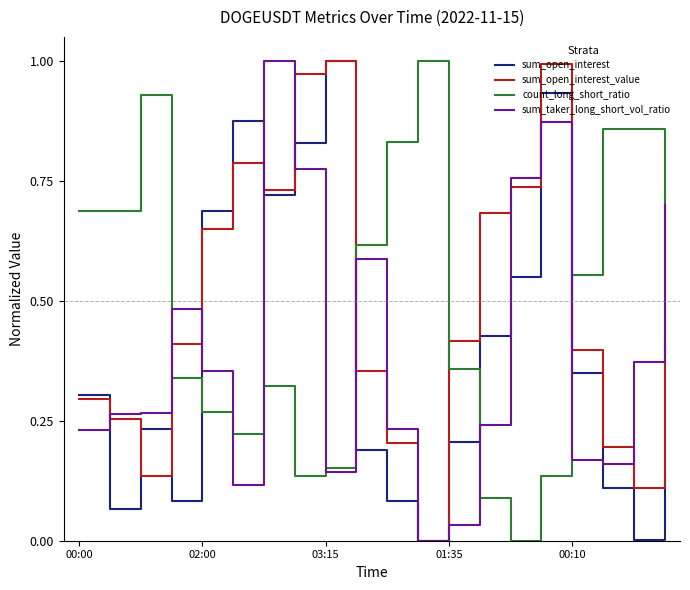

Which series ends up on top after the final intersection of count_long_short_ratio and sum_open_interest?

count_long_short_ratio